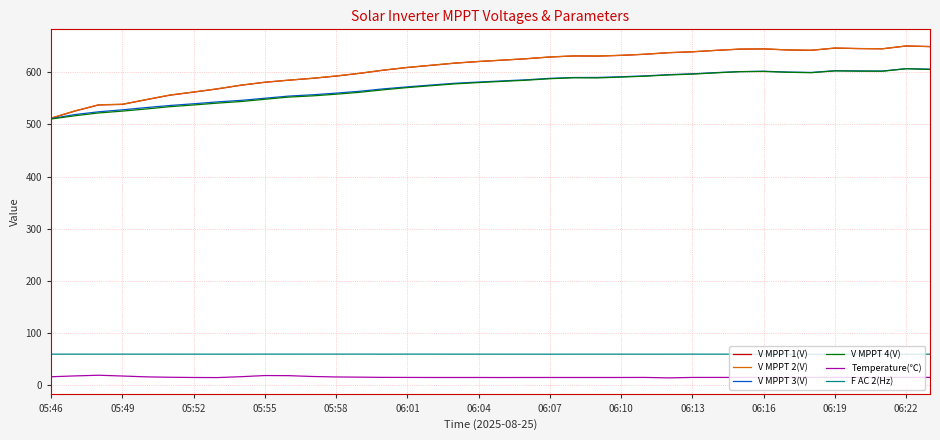

What is the difference between the maximum and minimum values in the V MPPT 4(V) series?

96.3